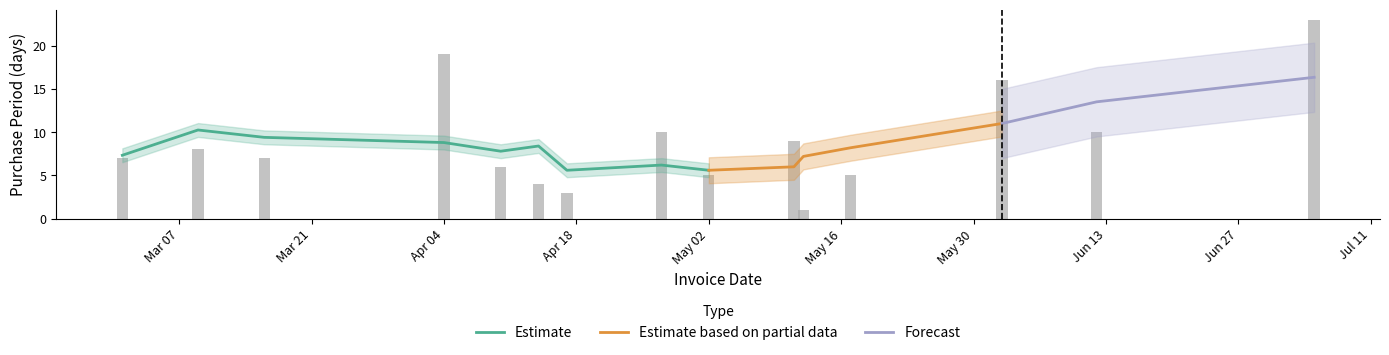

Rank the categories by value from highest to lowest.

2017-07-05, 2017-04-04, 2017-06-02, 2017-04-27, 2017-06-12, 2017-05-11, 2017-03-09, 2017-03-01, 2017-03-16, 2017-04-10, 2017-05-02, 2017-05-17, 2017-04-14, 2017-04-17, 2017-05-12